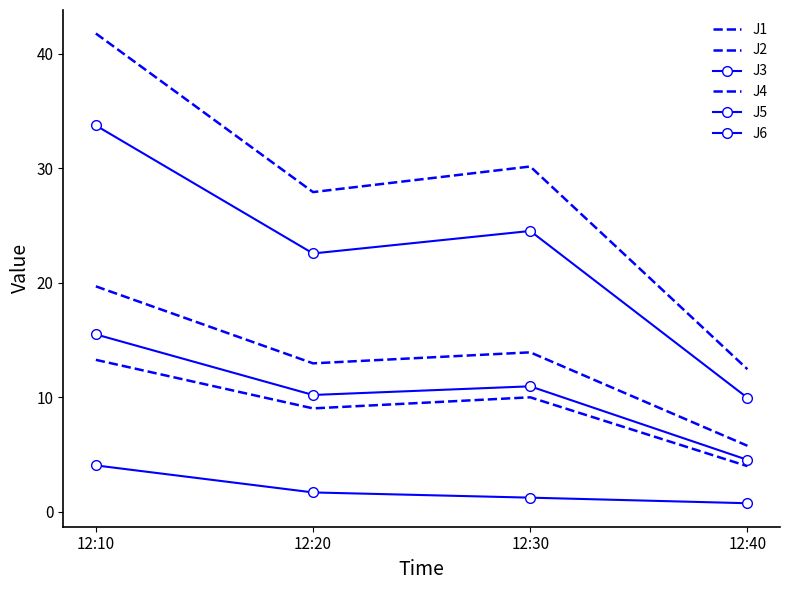

At which label does J6 first exceed 10?

12:10